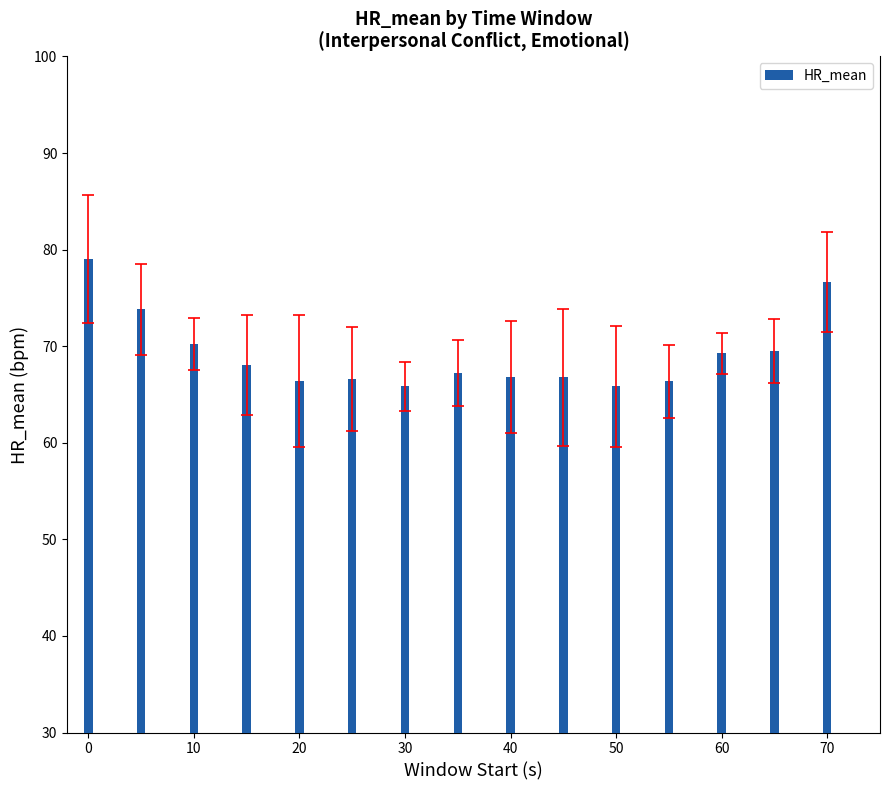

What is the value of the 11th bar from the left?

65.9